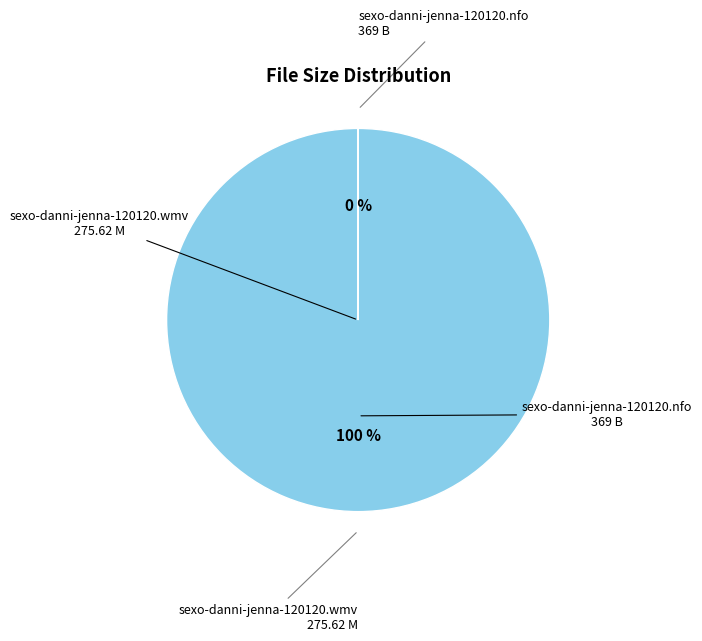

Is sexo-danni-jenna-120120.nfo
(369 B) the majority of the pie?

Yes